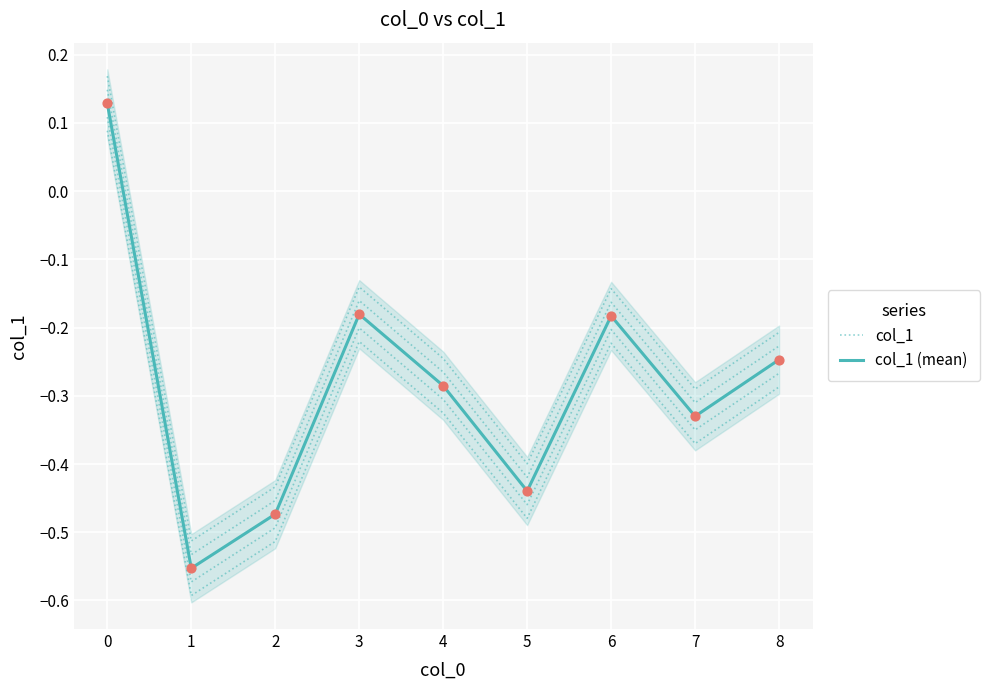

Which series reaches the maximum Y coordinate?

col_1 (mean)